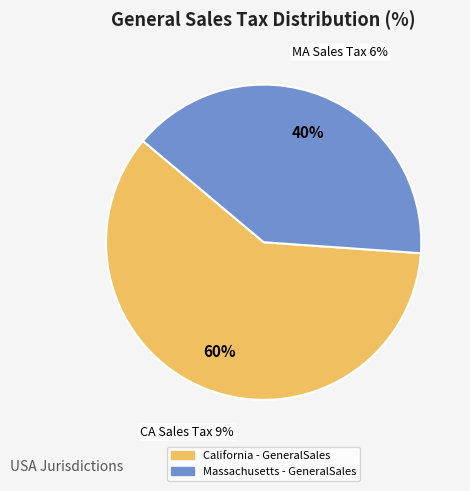

Does California - GeneralSales account for over 50% of the chart?

Yes